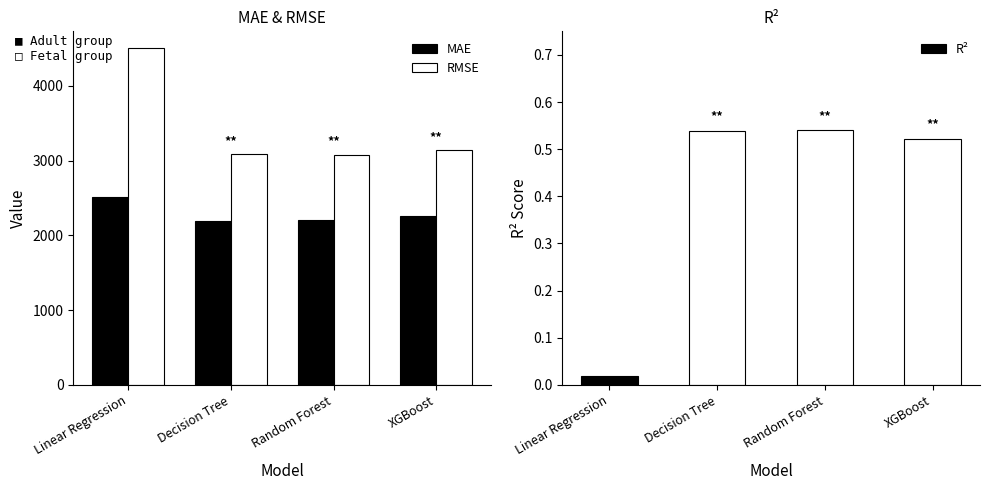

What position from the left is Decision Tree?

2